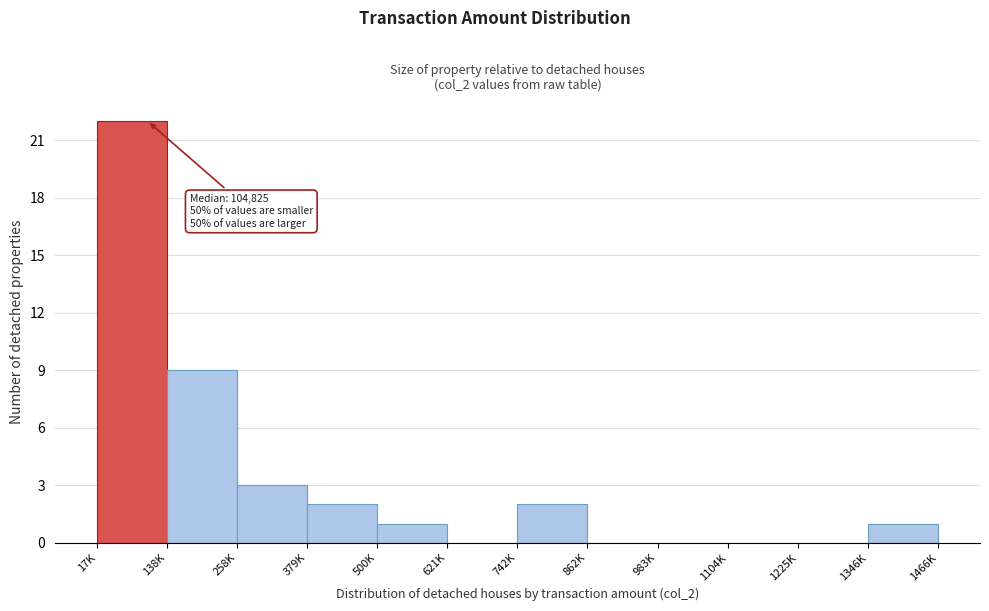

Reading left to right, list all the values displayed in this chart.

17K=22	138K=9	258K=3	379K=2	500K=1	621K=0	742K=2	862K=0	983K=0	1104K=0	1225K=0	1346K=1